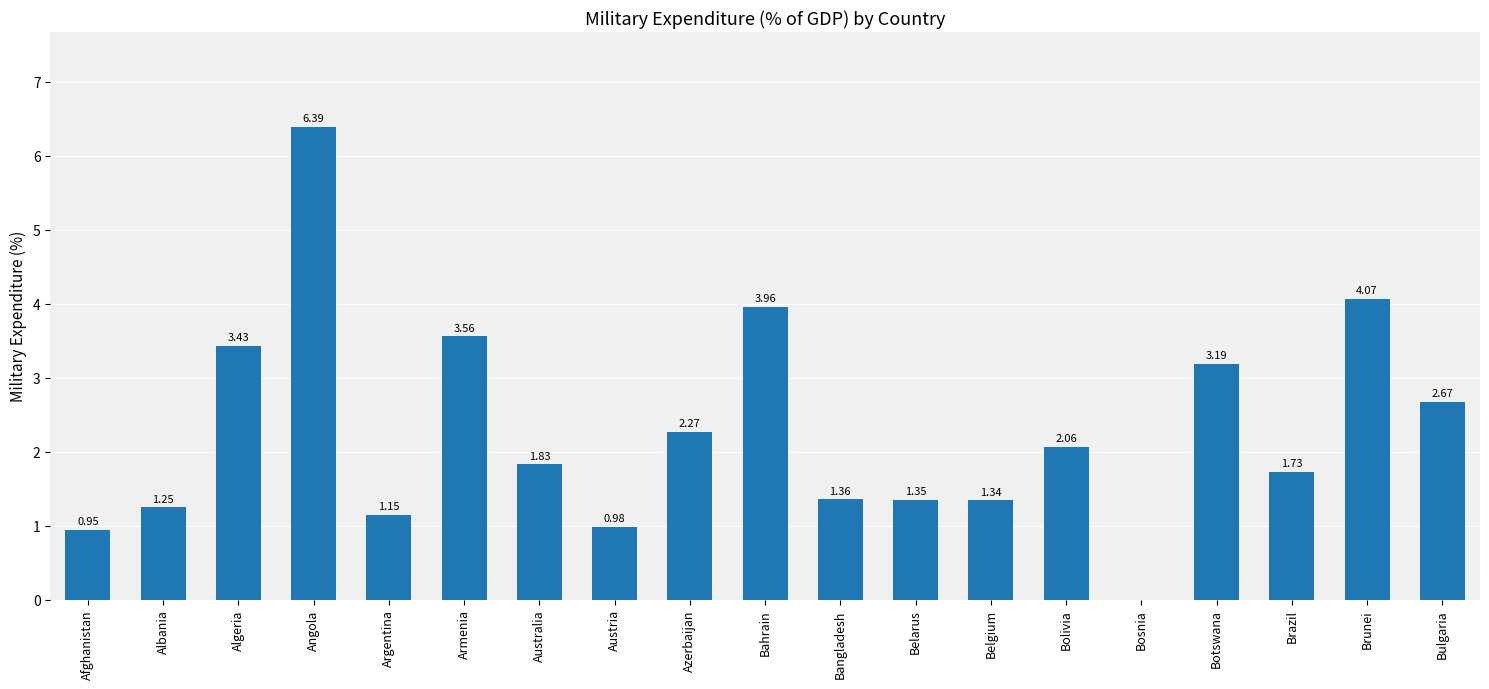

Which category has the highest value across all series?

Angola